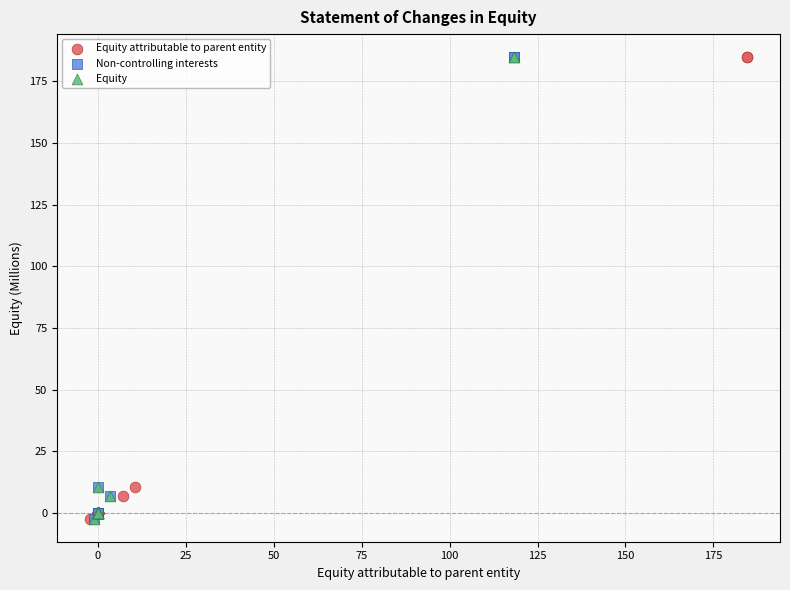

What are all the series names shown in the legend?

Equity attributable to parent entity, Non-controlling interests, Equity